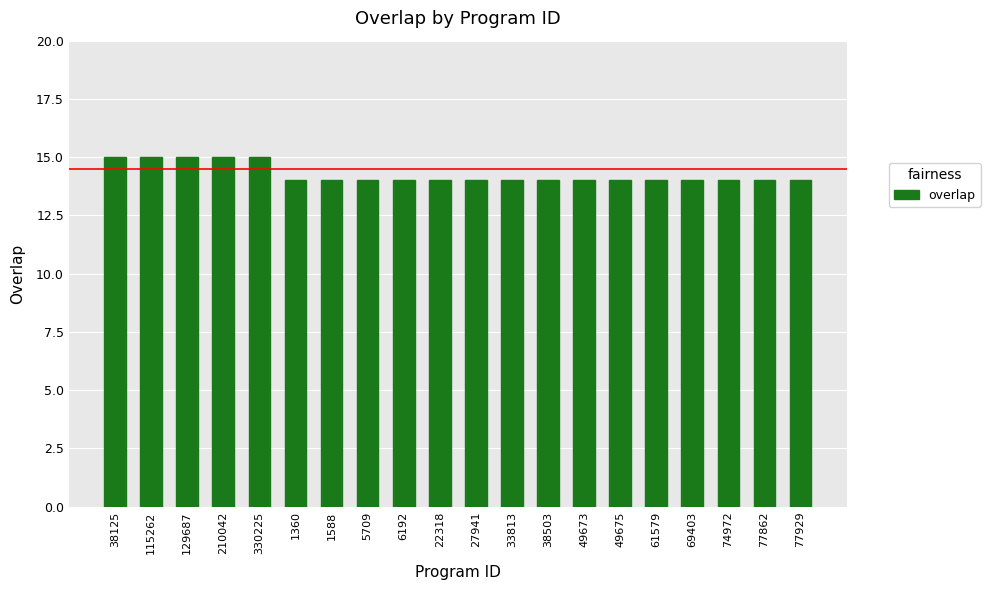

Reading left to right, extract all data points from this chart.

38125=15	115262=15	129687=15	210042=15	330225=15	1360=14	1588=14	5709=14	6192=14	22318=14	27941=14	33813=14	38503=14	49673=14	49675=14	61579=14	69403=14	74972=14	77862=14	77929=14